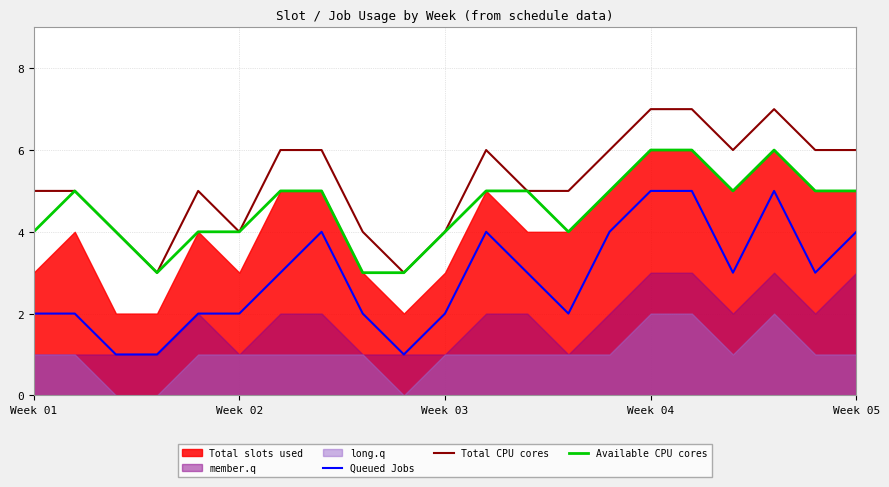

At which label does Queued Jobs first exceed 3?

7